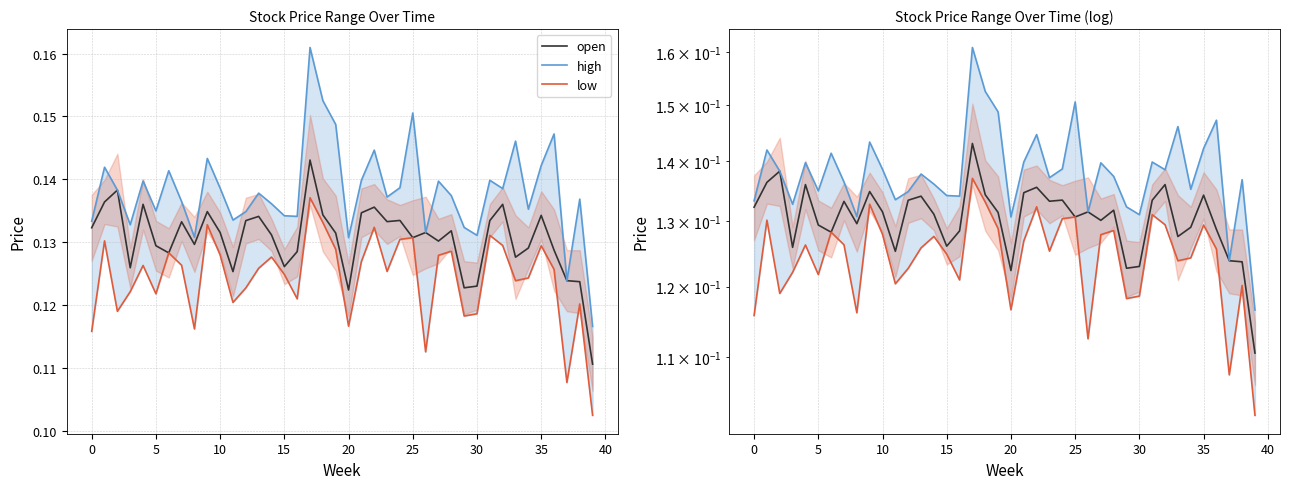

How many distinct data groups are displayed?

3